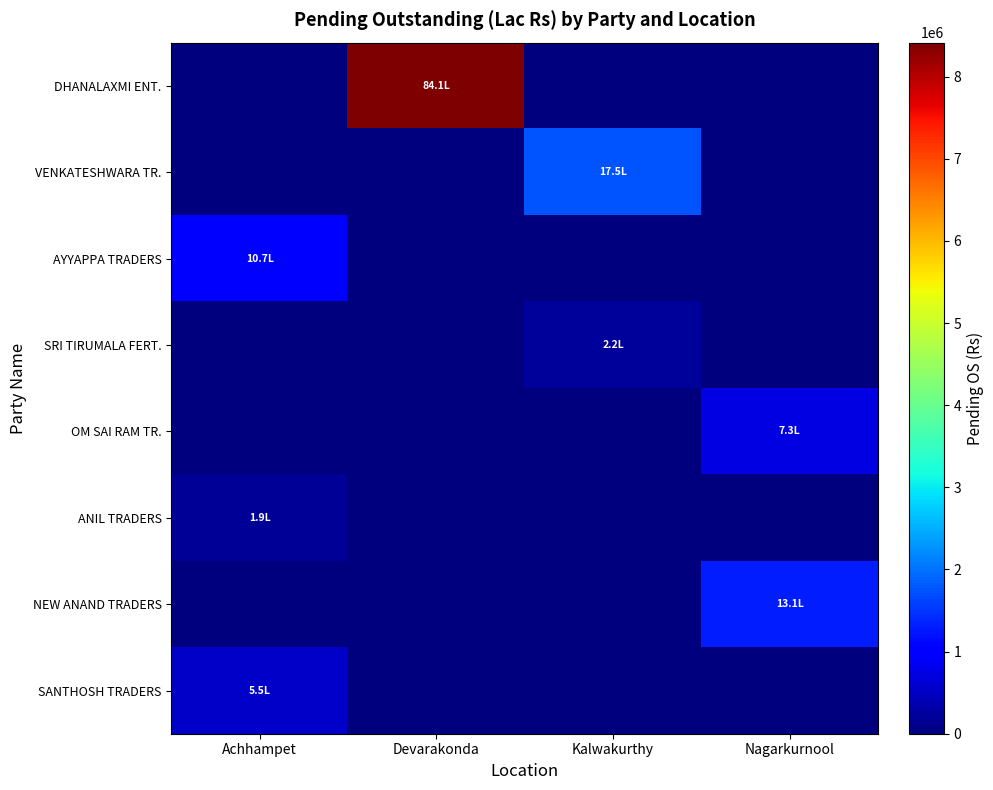

How many distinct data groups are displayed?

8